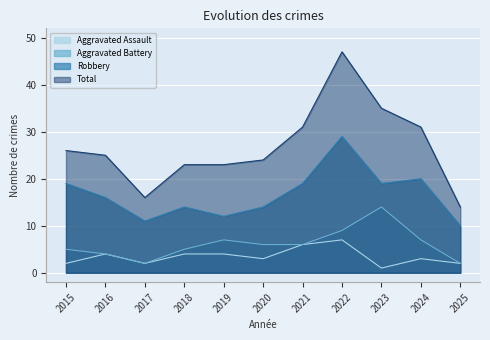

Reading left to right, extract all data points from this chart.

Aggravated Assault: 2015=2	2016=4	2017=2	2018=4	2019=4	2020=3	2021=6	2022=7	2023=1	2024=3	2025=2
Aggravated Battery: 2015=5	2016=4	2017=2	2018=5	2019=7	2020=6	2021=6	2022=9	2023=14	2024=7	2025=2
Robbery: 2015=19	2016=16	2017=11	2018=14	2019=12	2020=14	2021=19	2022=29	2023=19	2024=20	2025=10
Total: 2015=26	2016=25	2017=16	2018=23	2019=23	2020=24	2021=31	2022=47	2023=35	2024=31	2025=14